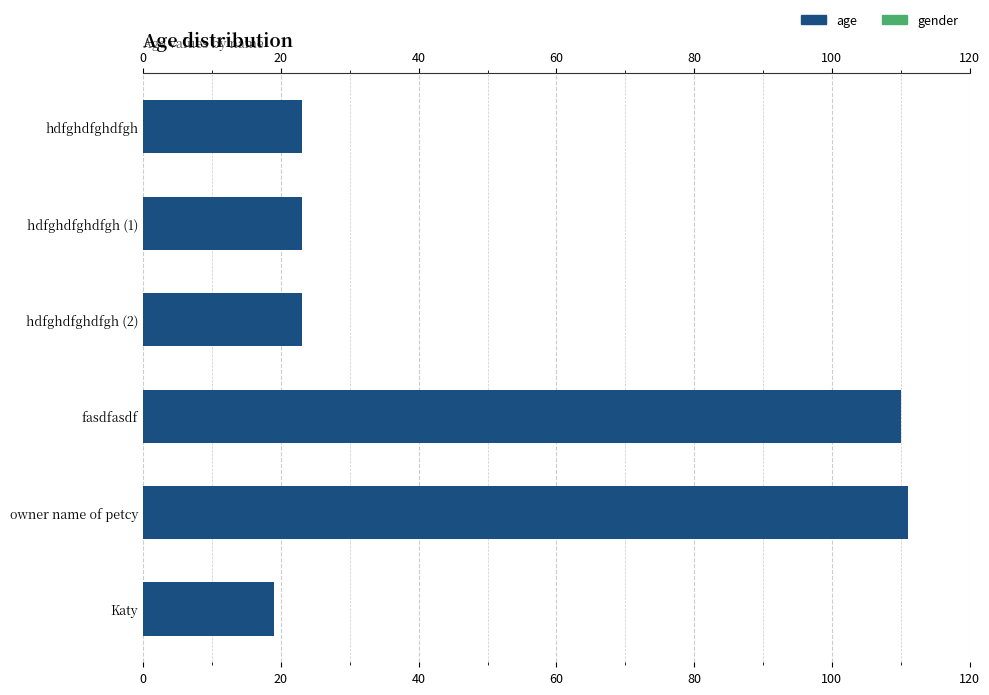

What is the change in value from hdfghdfghdfgh to owner name of petcy?

+88